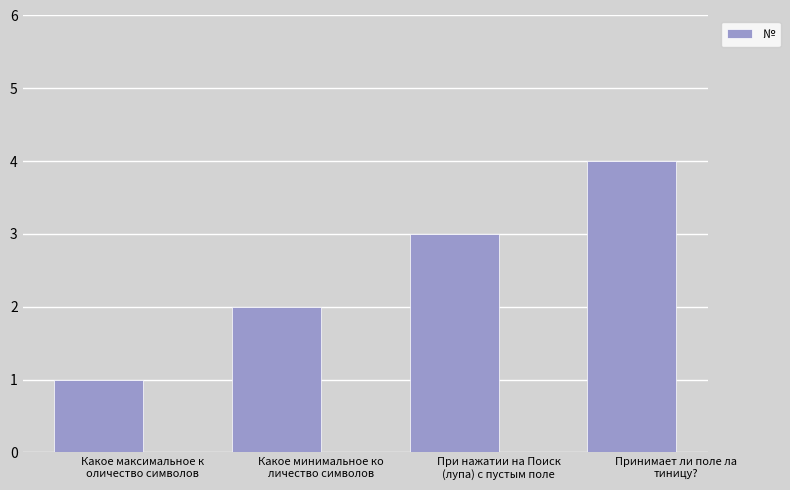

Read the value at Принимает ли поле ла
тиницу?.

4